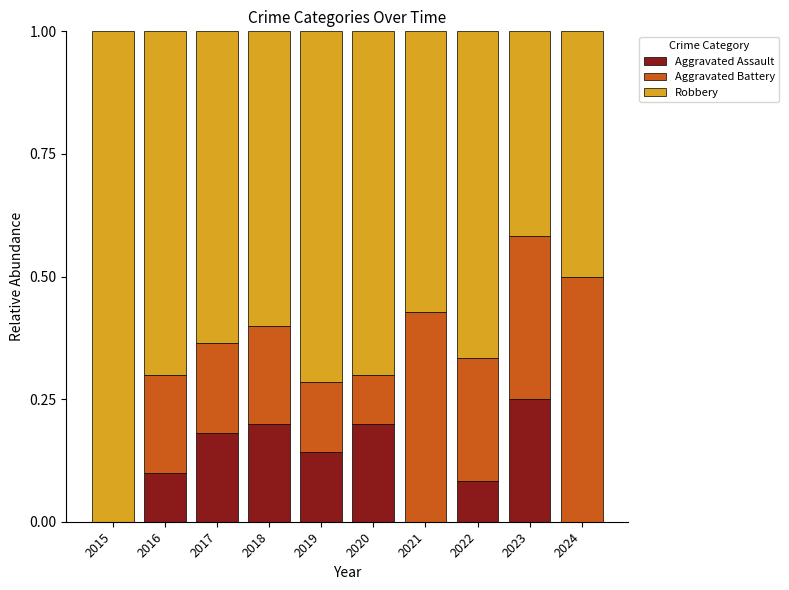

True or false: Aggravated Assault has a value of 0.1 at 2018.

False